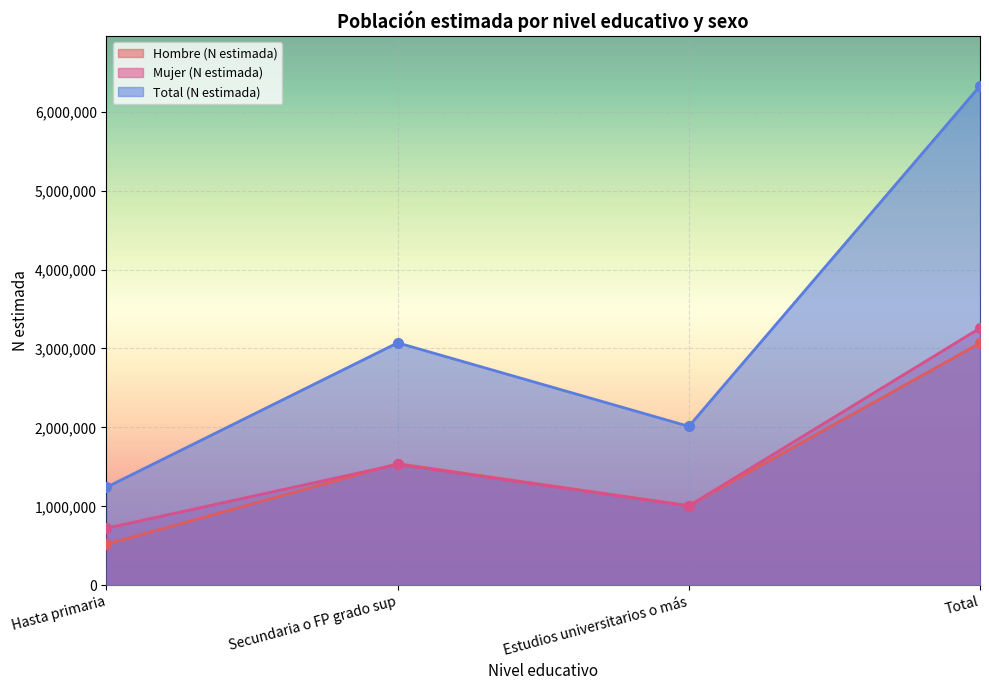

Which has a higher value, Secundaria o FP grado sup or Total?

Total